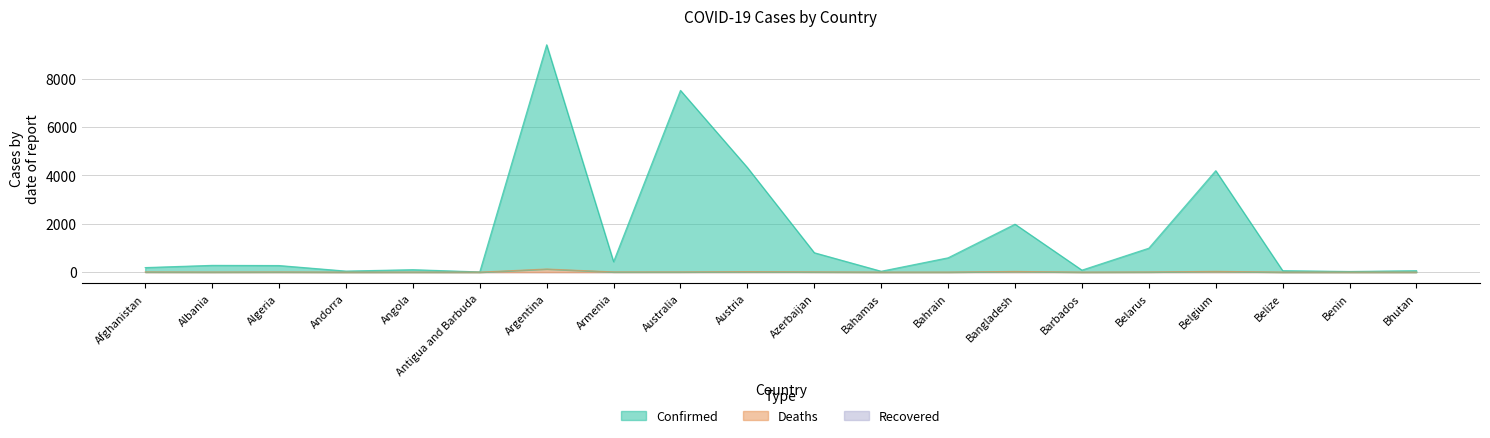

What position from the right is Barbados?

6